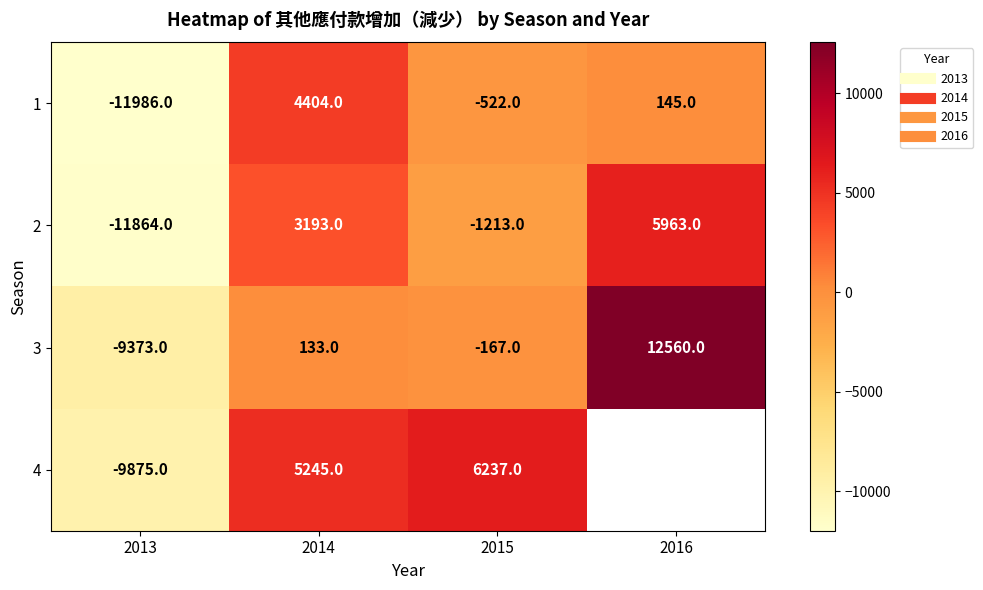

Which series changed the most between 2013 and 2014?

1